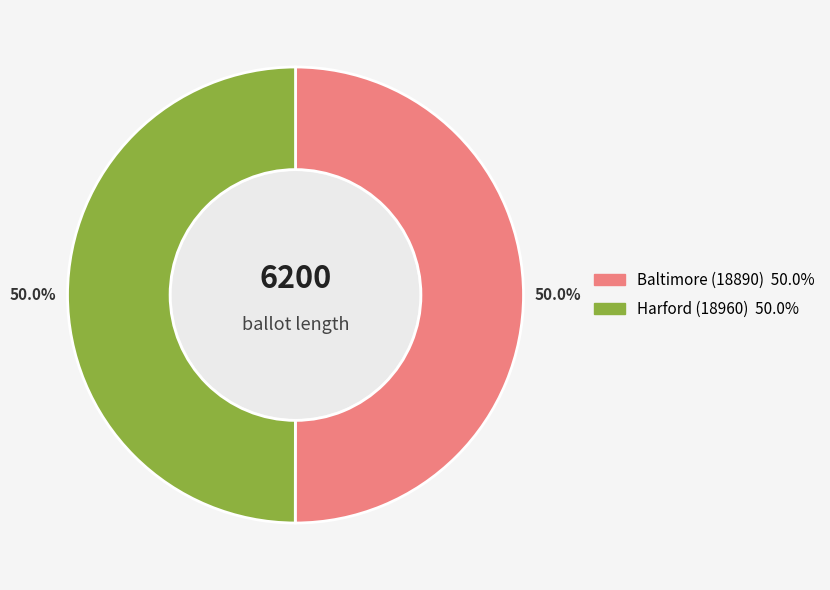

Approximately how many times larger is the value at Baltimore (18890) compared to Harford (18960)?

1.0